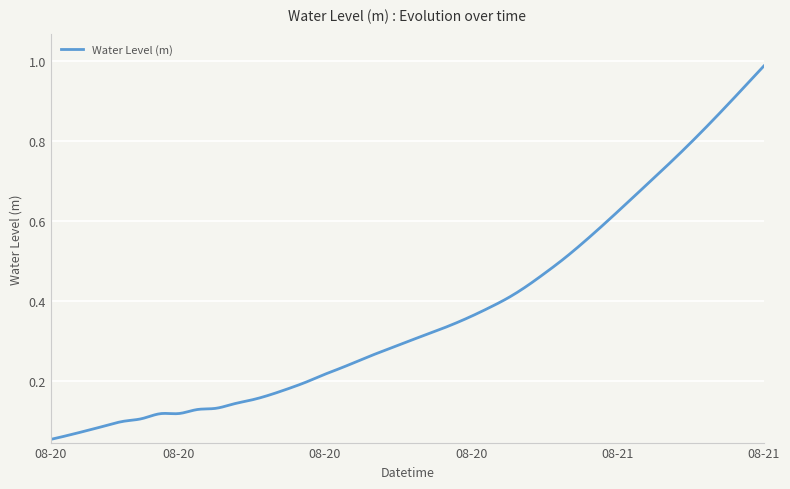

What is the difference between the maximum and minimum values?

0.9